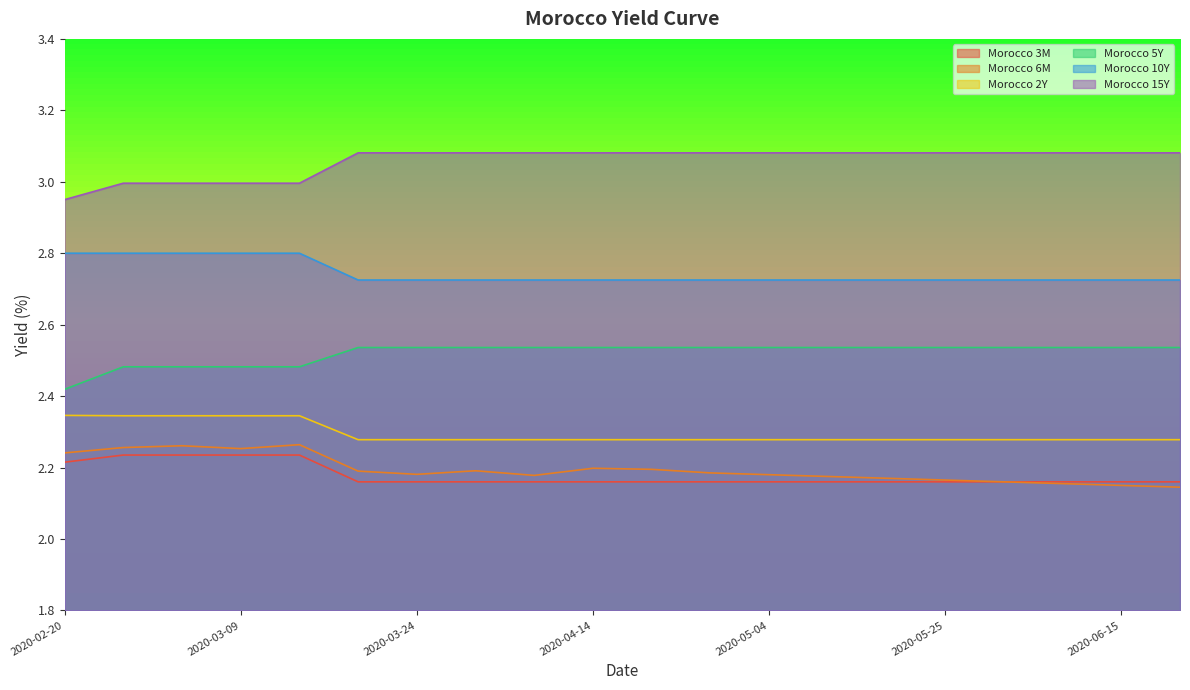

True or false: Morocco 5Y and Morocco 10Y cross at least once.

False